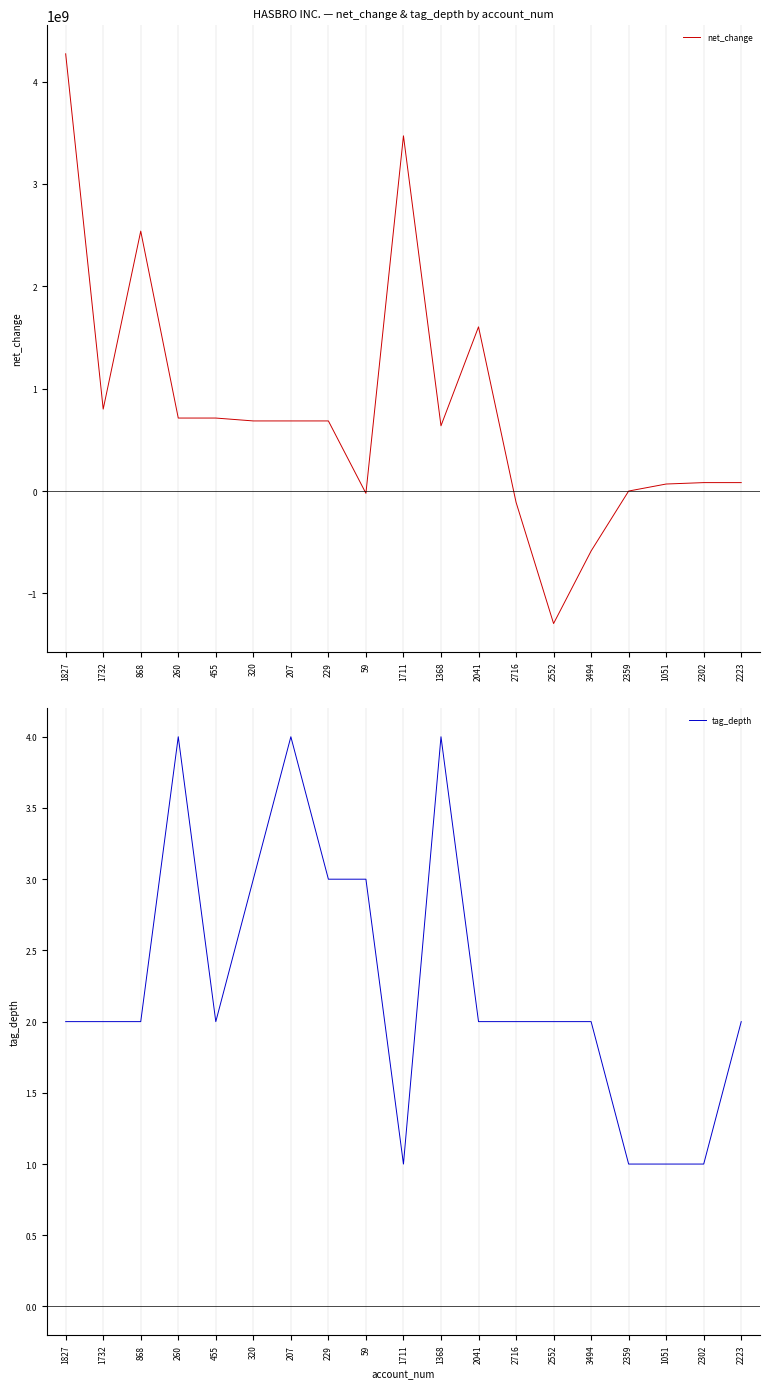

What is the minimum value shown in the chart?

-1293800000